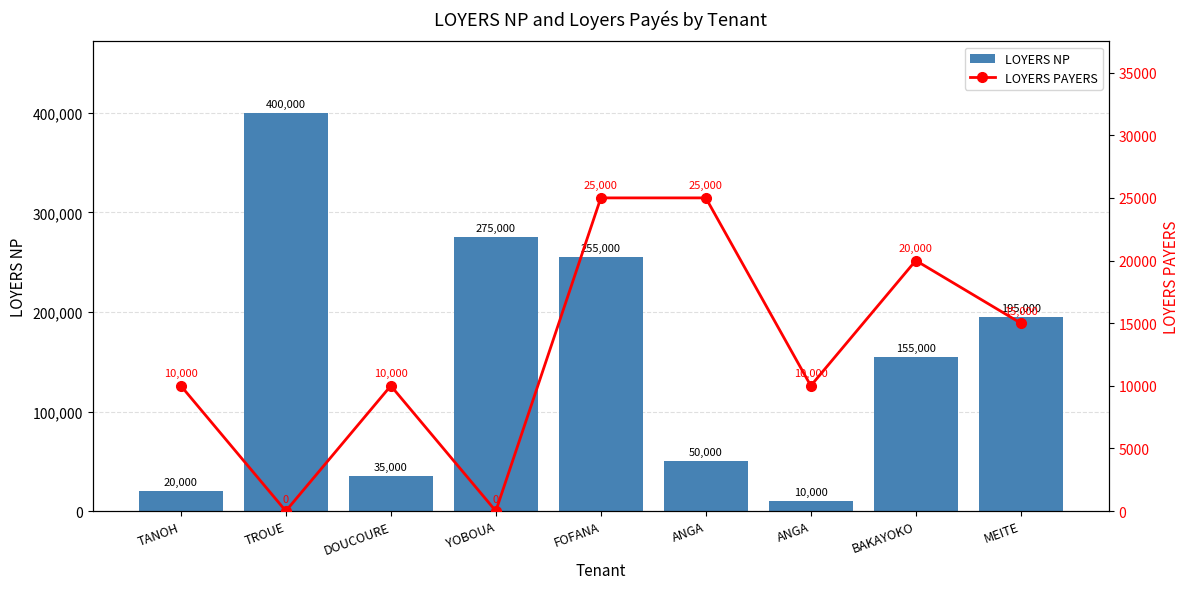

What is the total value across all series at DOUCOURE?

45000